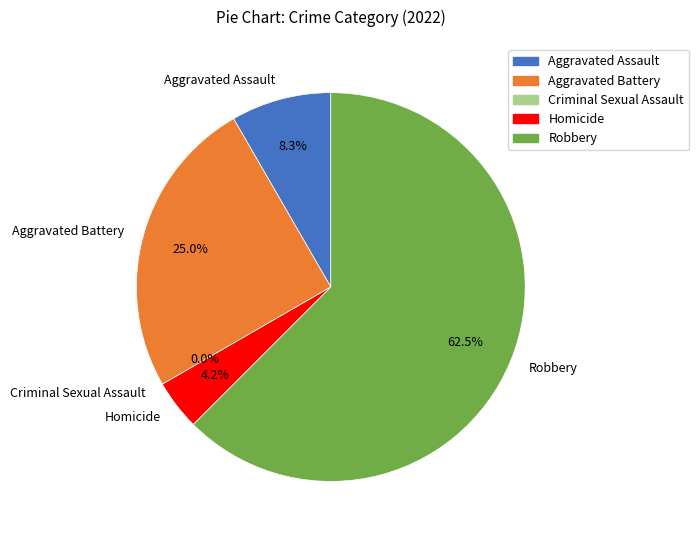

Does any single category account for the majority?

Yes